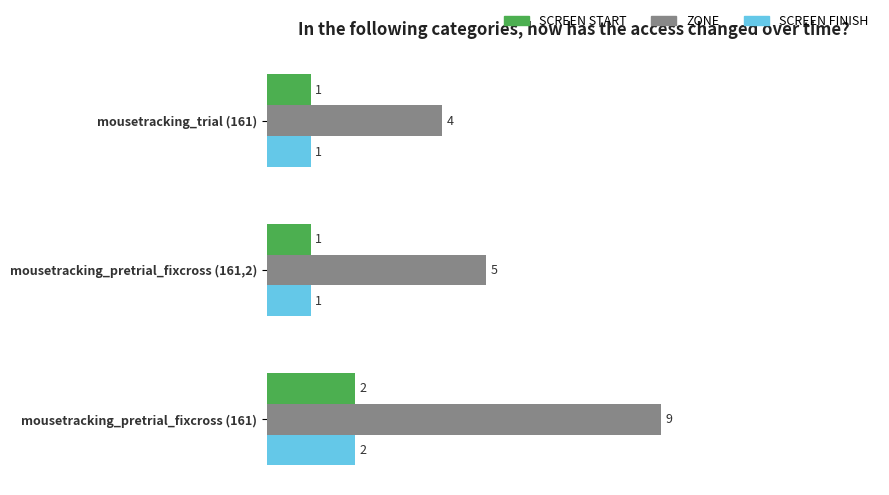

At which category does the chart reach its peak across all series?

mousetracking_pretrial_fixcross (161)